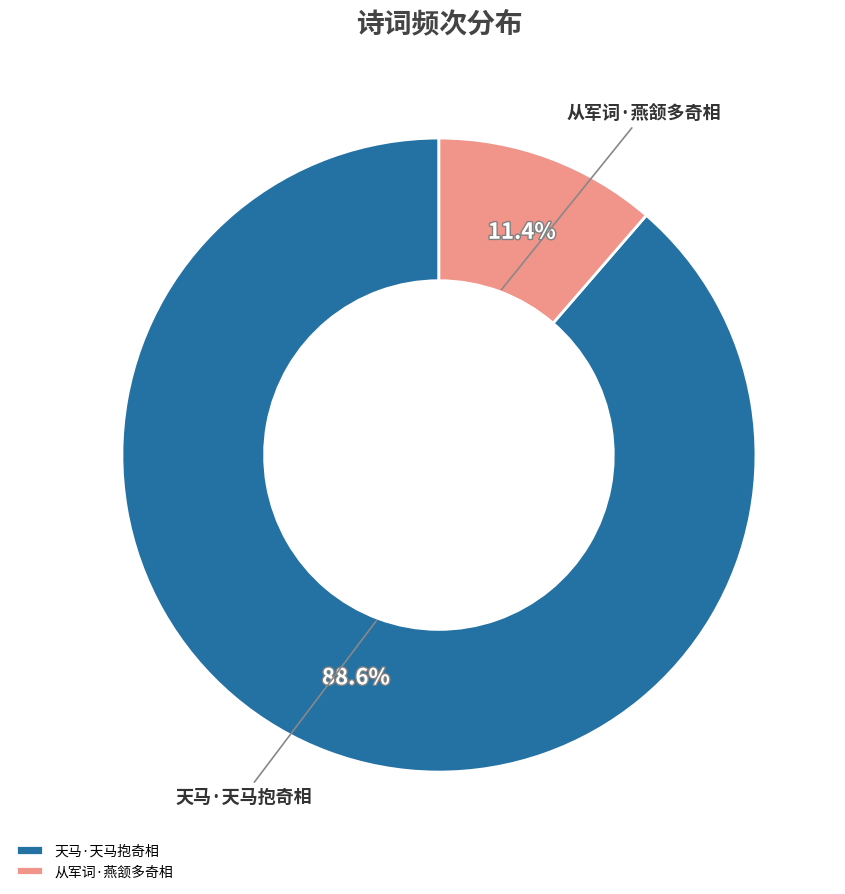

The 天马·天马抱奇相 slice represents 98% of the pie. True or false?

False